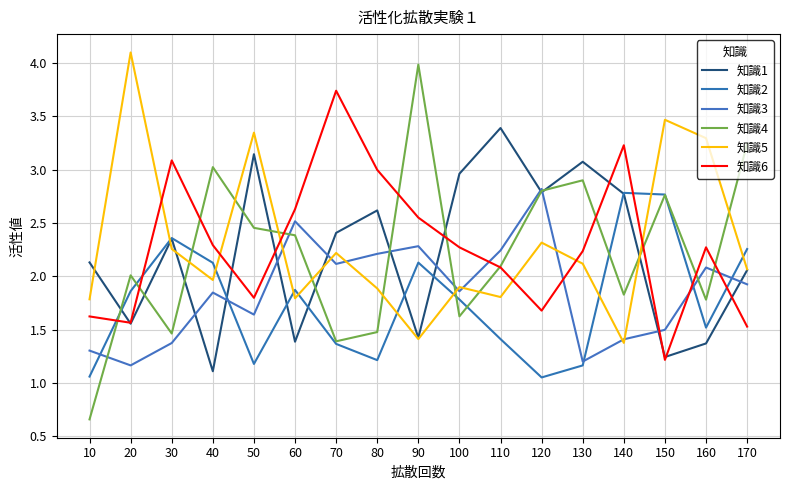

Is it true that 知識5 equals 5.9 at 160?

False